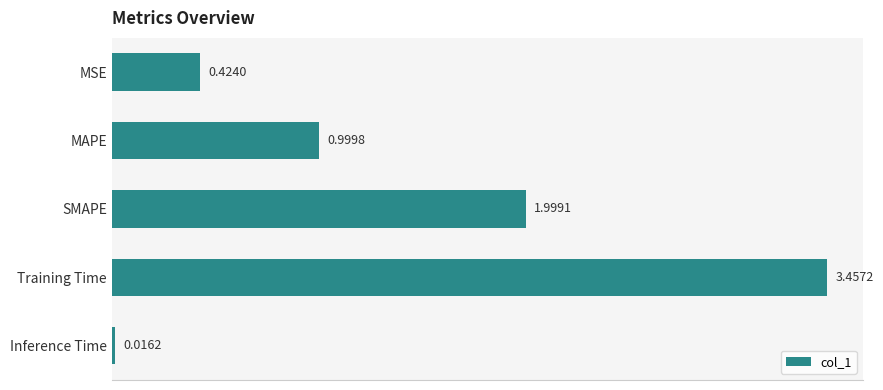

What is the label of the 1st bar from the bottom?

Inference Time